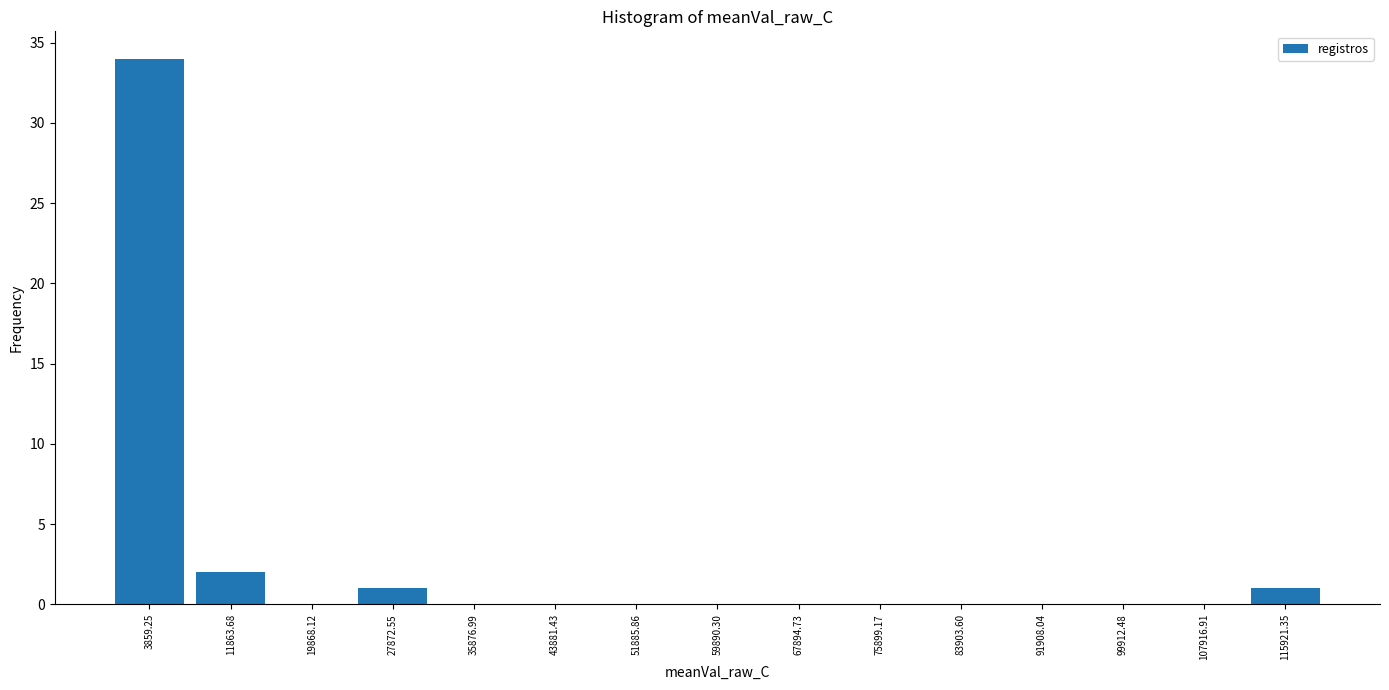

What is the height of the bar covering 0 to 8000 on the x-axis? Neither the bar edges nor the heights are printed on the chart, so give them approximately, as read against the axes.

34